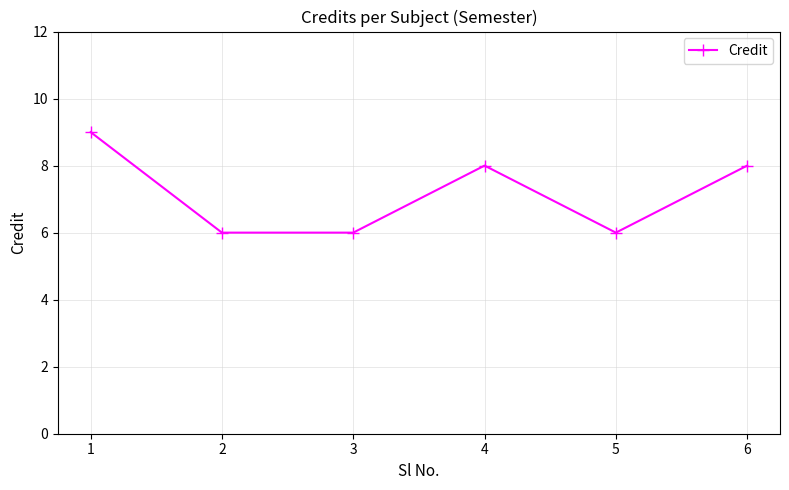

What is the difference between the maximum and second lowest values?

3